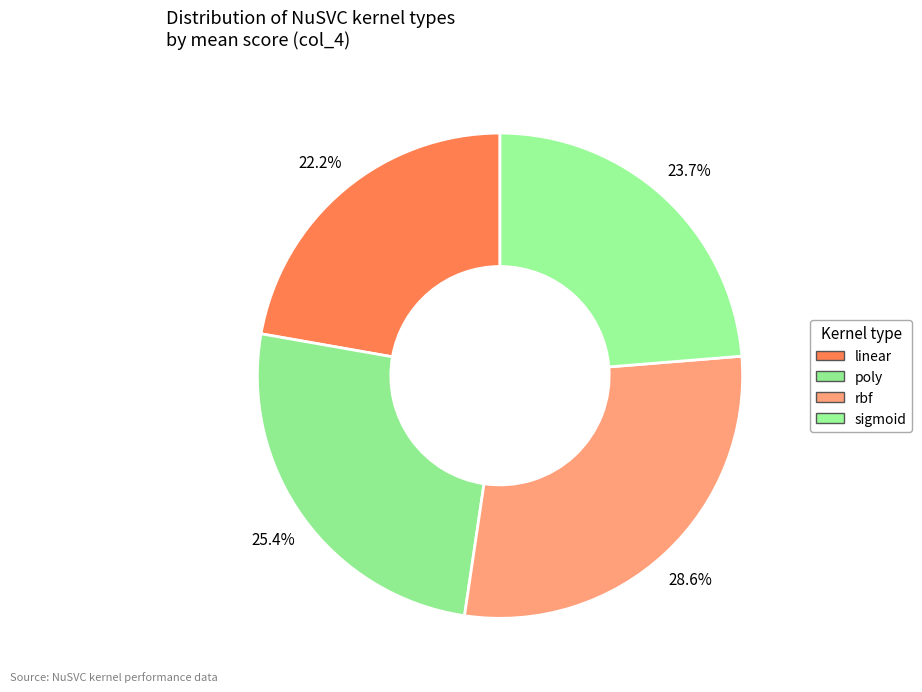

How many slices are in this pie chart?

4